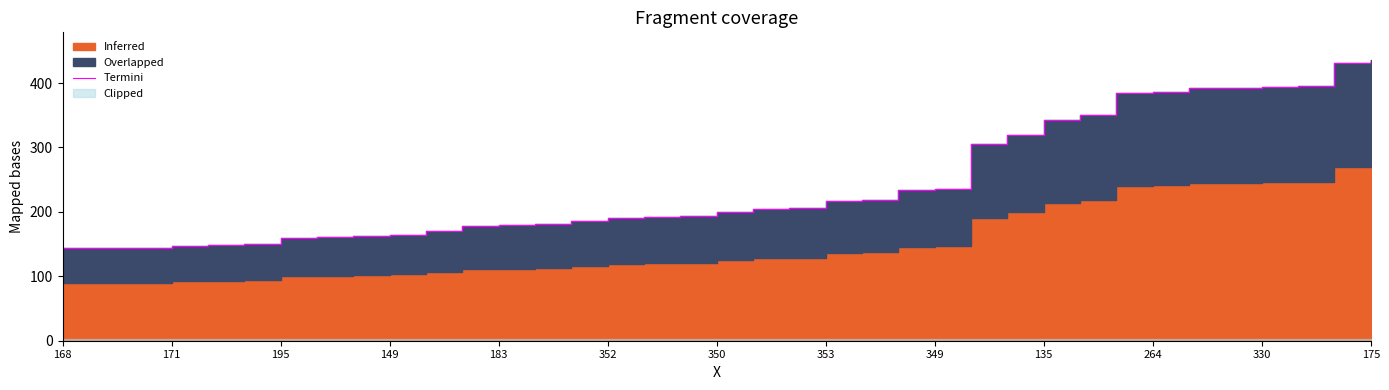

What is the value of the 35th point from the left?

395.2